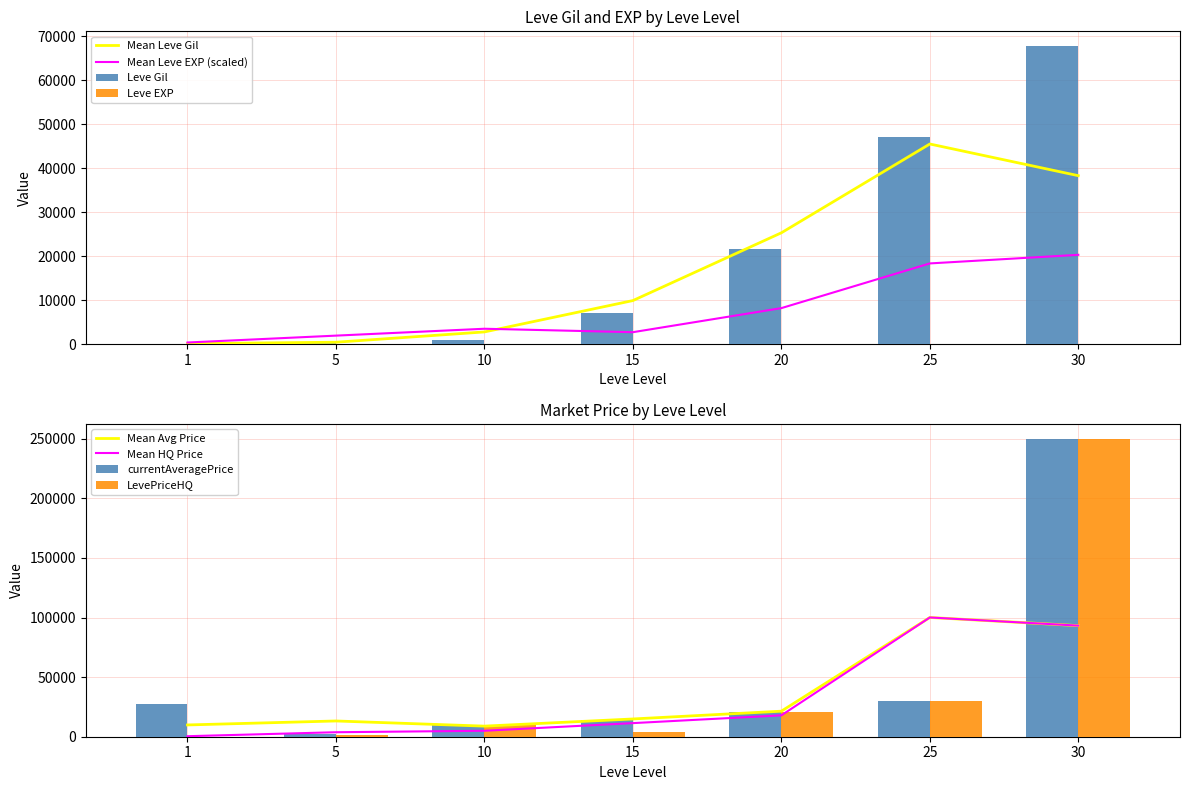

List the labels in order of Leve Gil value, largest first.

30, 25, 20, 15, 10, 5, 1